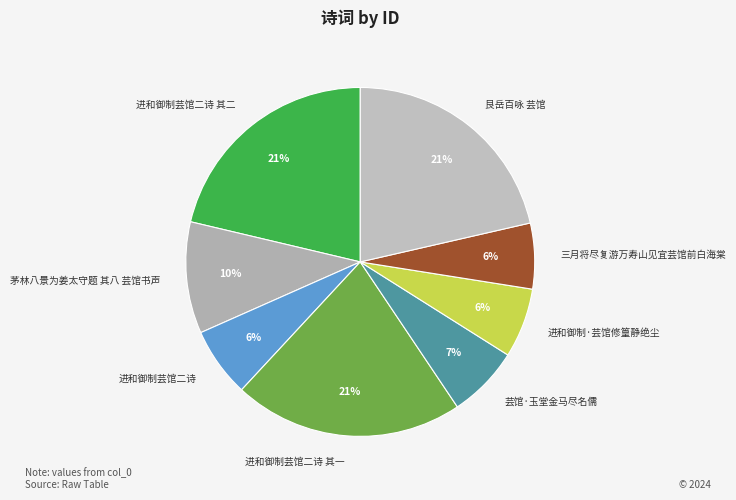

Do 芸馆·玉堂金马尽名儒 and 三月将尽复游万寿山见宜芸馆前白海棠 together represent more than half of the pie?

No